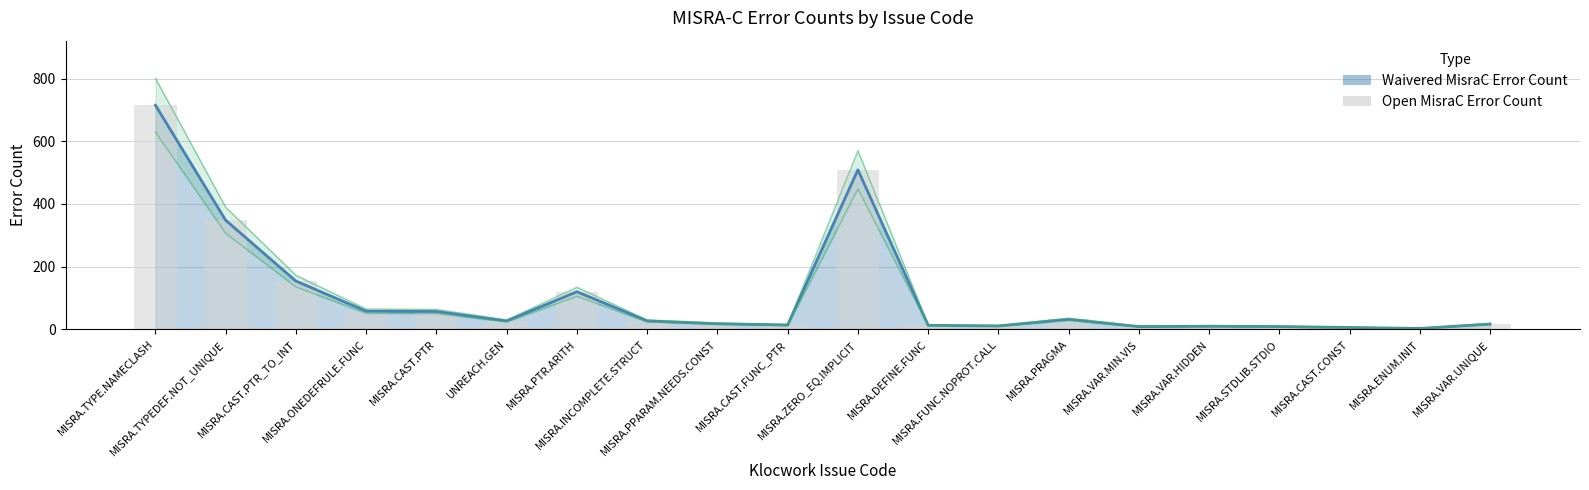

The value at MISRA.CAST.CONST is 6. True or false?

True